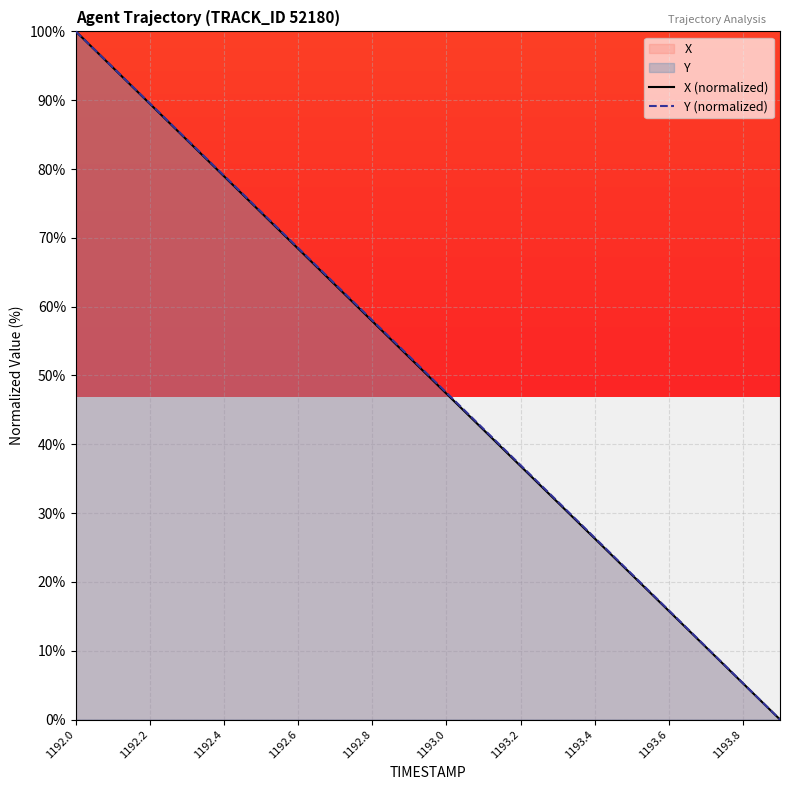

At which category is the sum across all series the highest?

1192.0